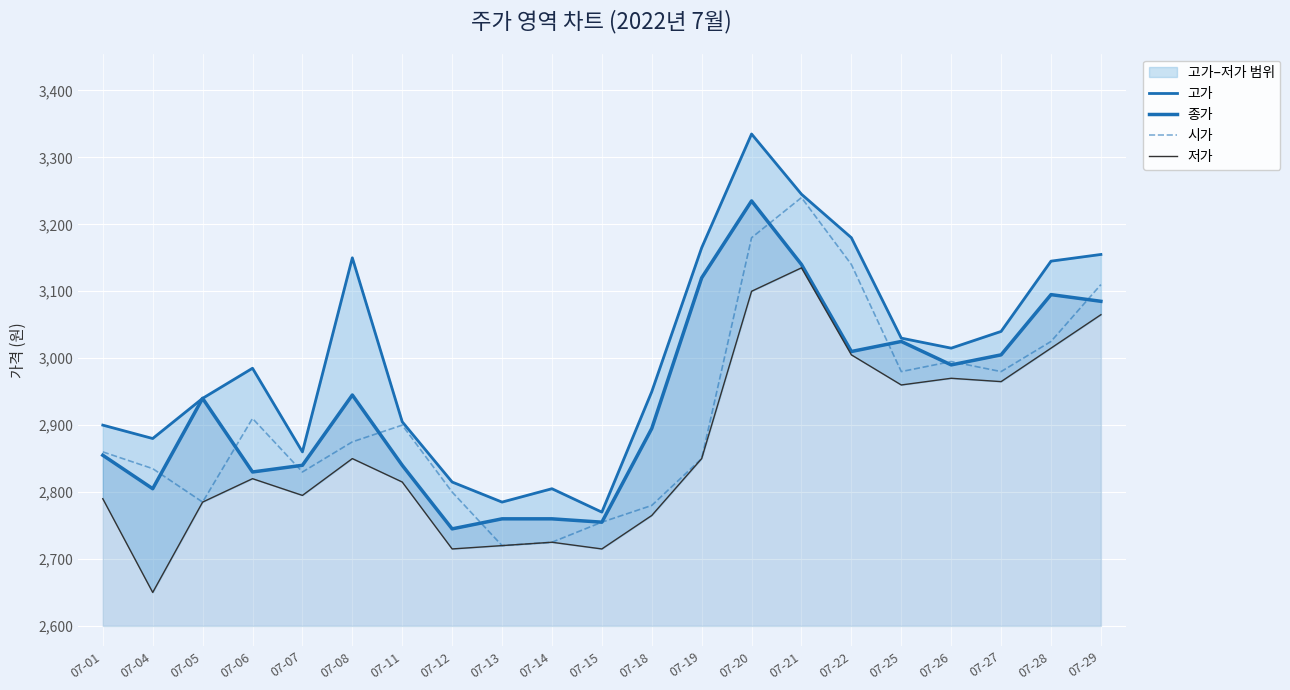

Where is 저가 nearest to the value 2892?

07-08